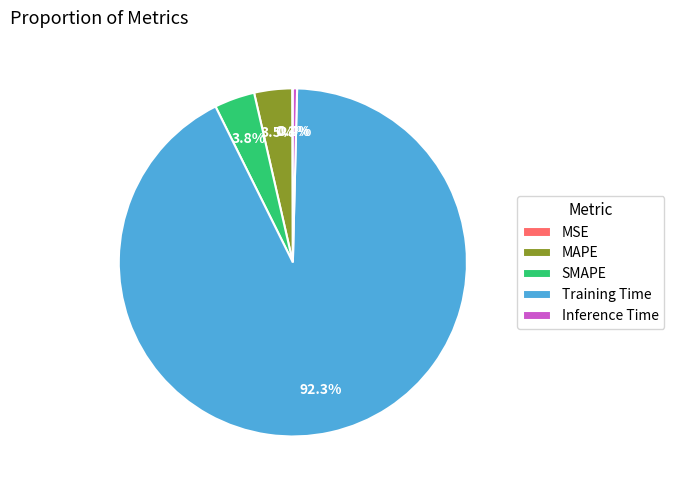

Combined, do Training Time and MAPE account for over 50%?

Yes